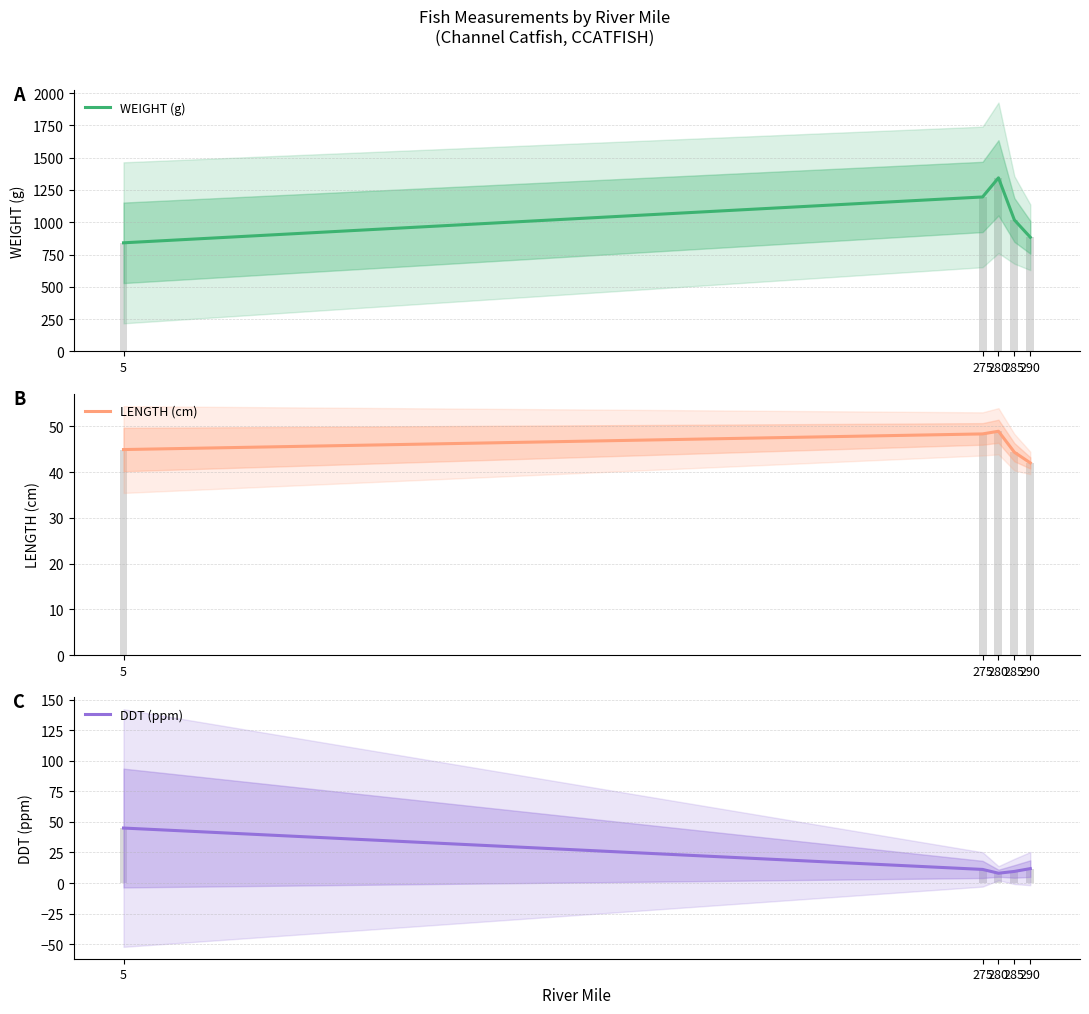

How many values in the WEIGHT (g) series exceed 1017?

3